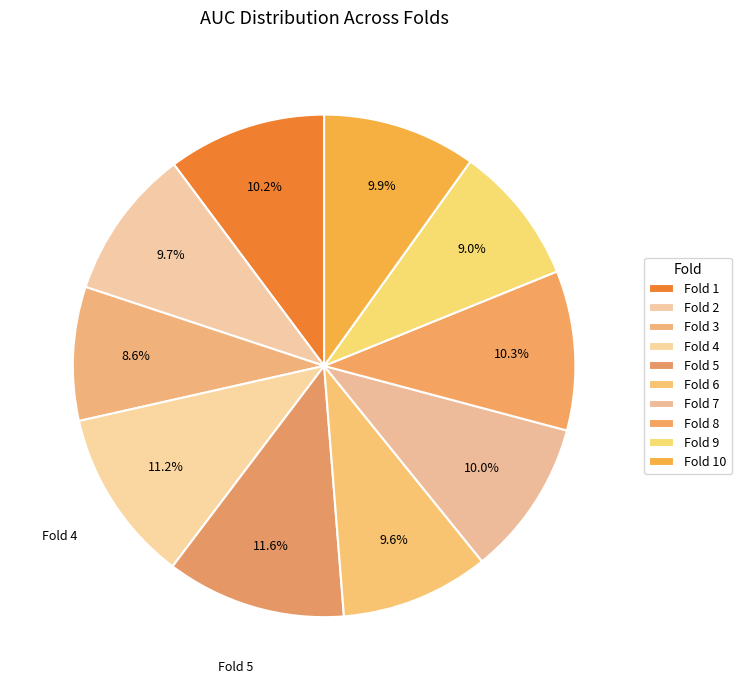

How many slices are in this pie chart?

10